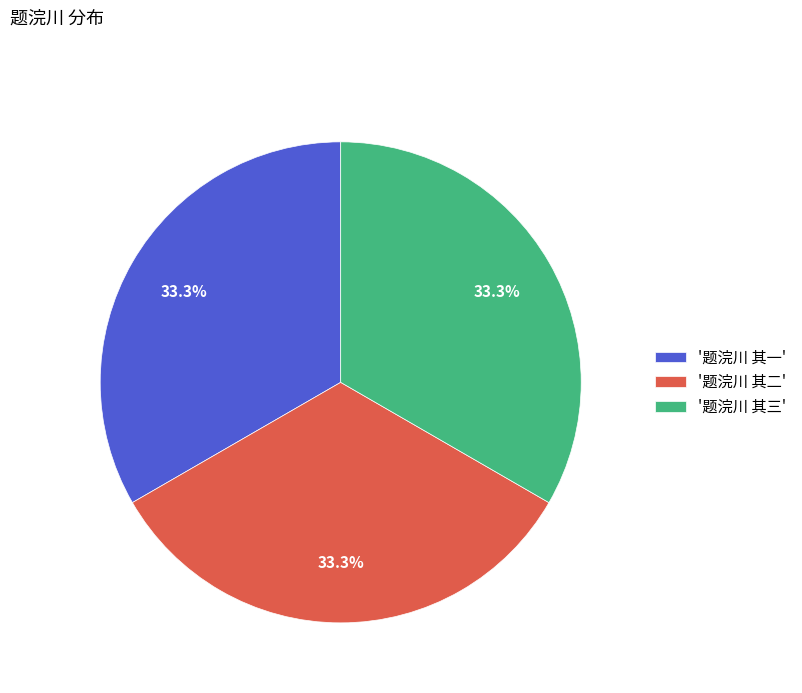

What is the ratio of the value at '题浣川 其一' to the value at '题浣川 其二'?

1.0